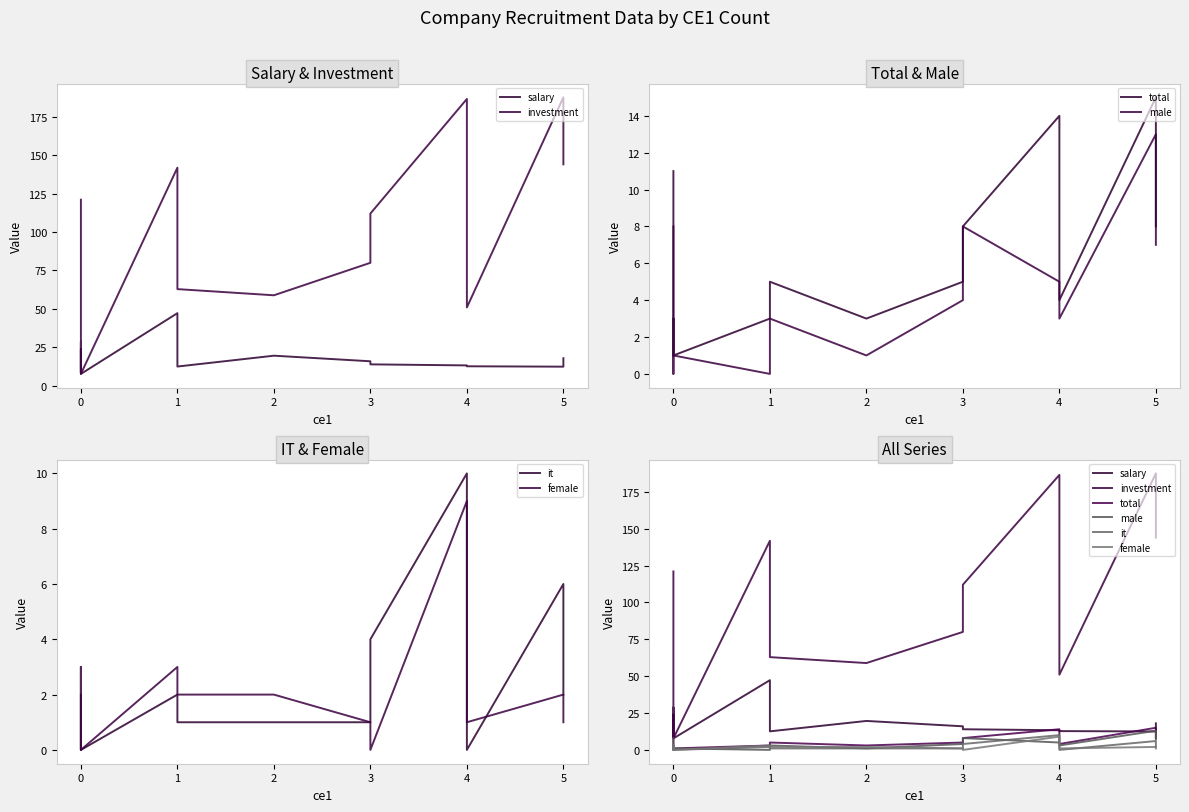

What are all the series names shown in the legend?

salary, investment, total, male, it, female